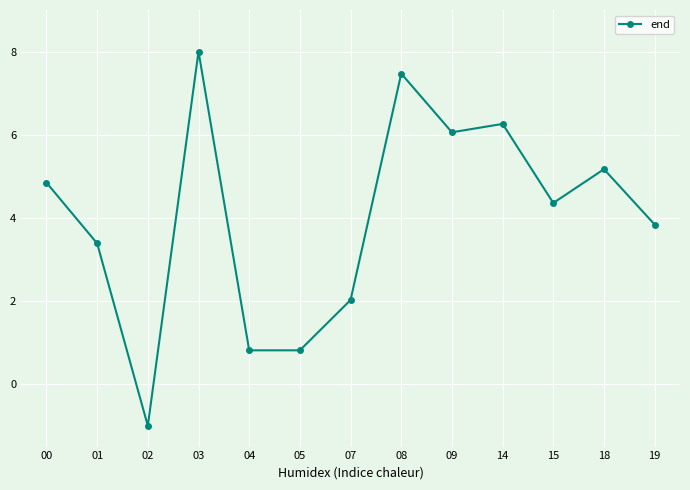

How many values are below 4?

6